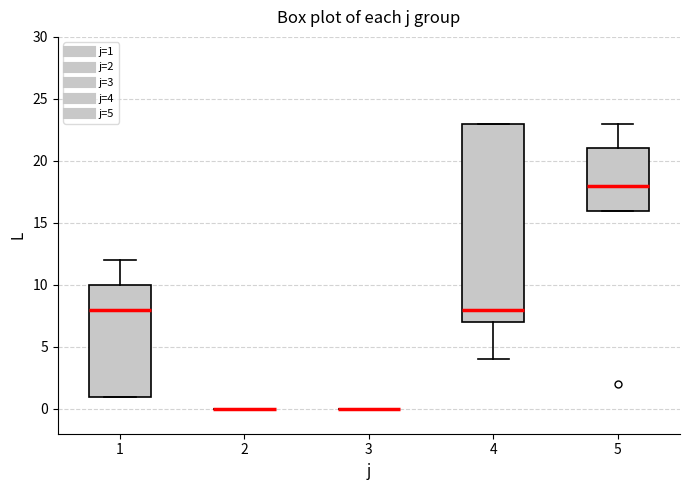

Where is the upper edge of the box at x = 5 on the y-axis? The values are not printed on the chart, so give them approximately, as read against the axis.

21